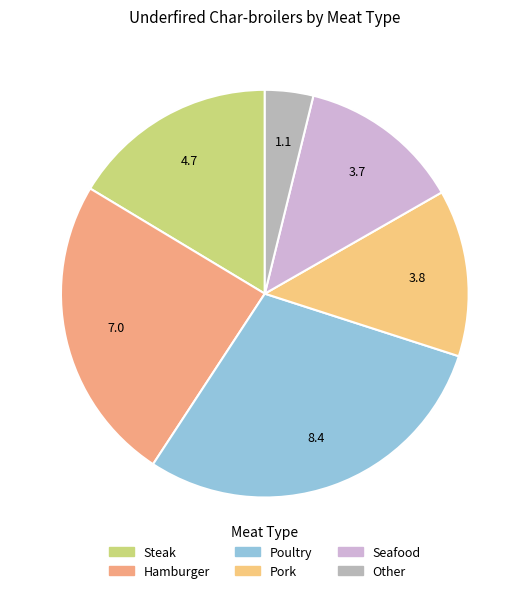

What is the change in value from Poultry to Pork?

-4.6